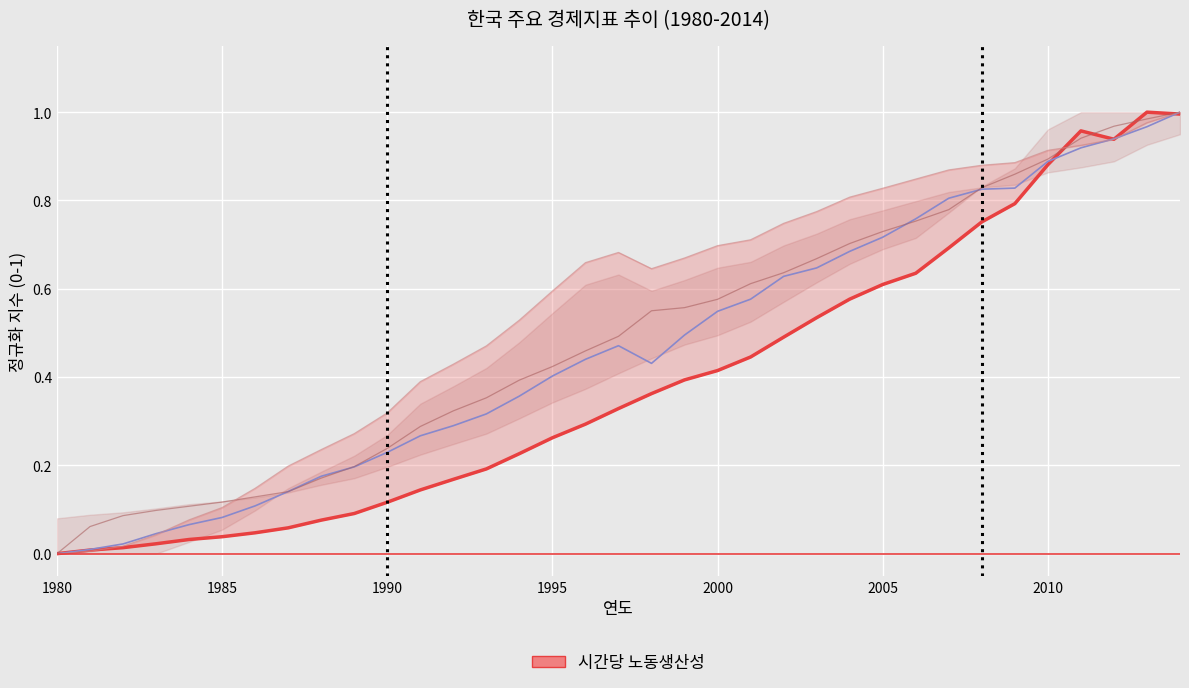

True or false: 1인당 실질 처분가능소득 has more than 2 interior local peaks.

False